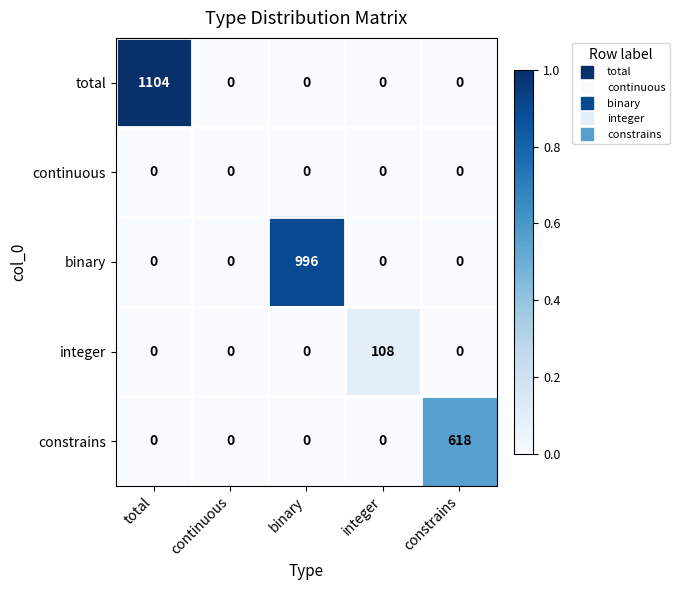

At which category does the chart reach its peak across all series?

total